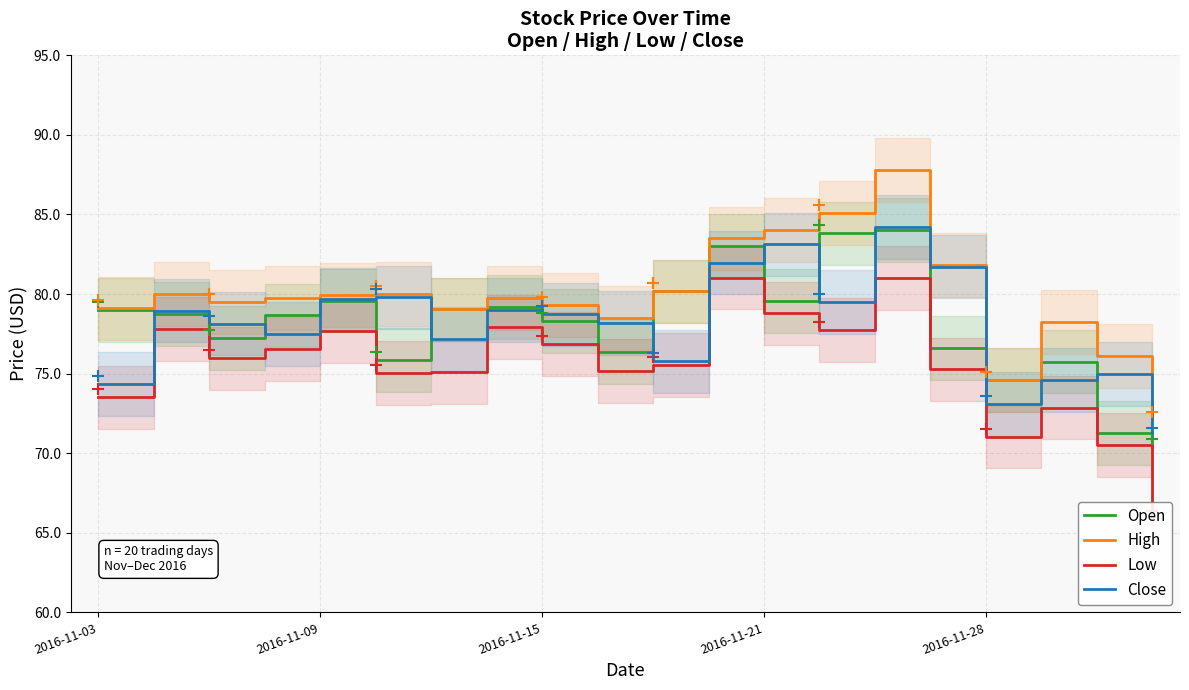

What is the maximum value for High?

87.8